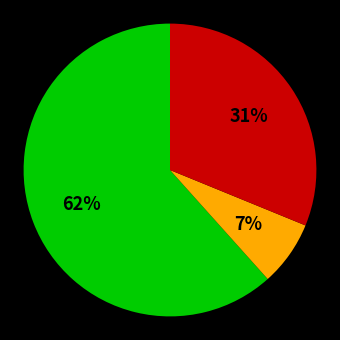

How many slices are in this pie chart?

3